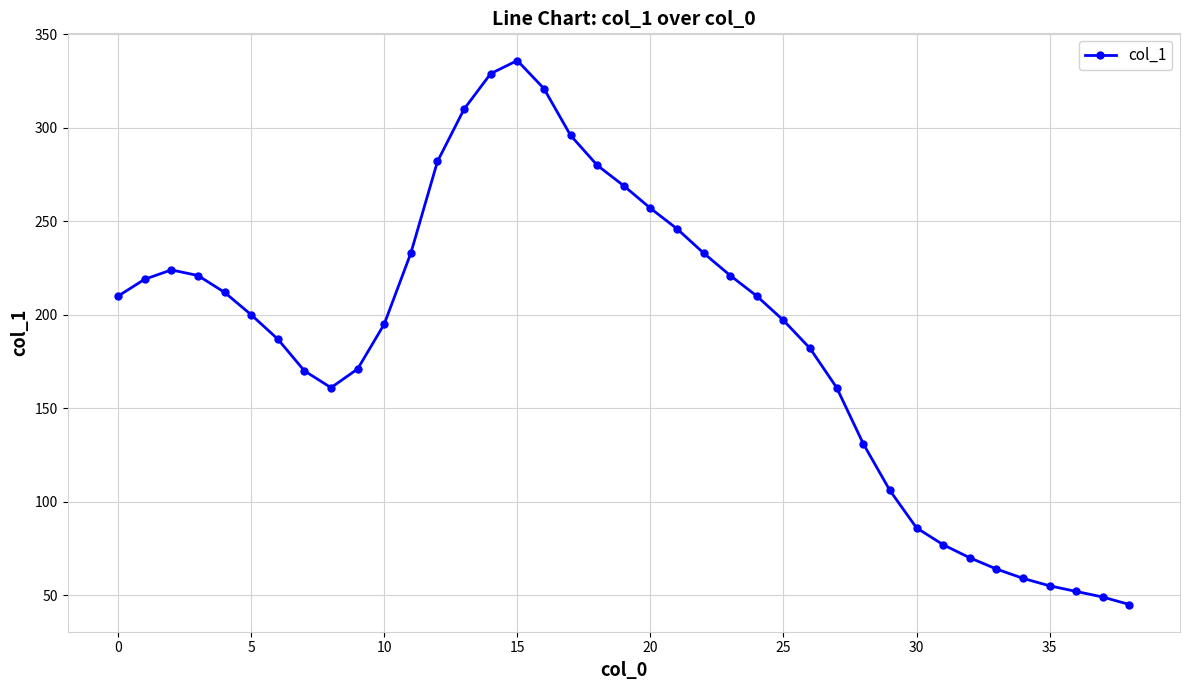

What is the difference between the maximum and minimum values?

291